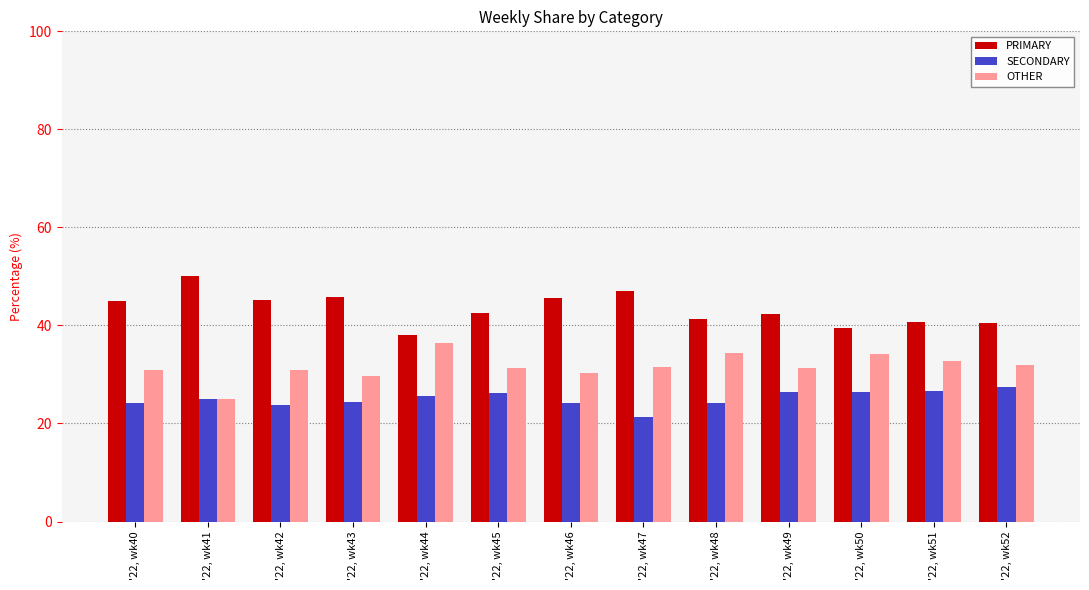

What is the difference between the highest and lowest values at '22, wk41?

25.0